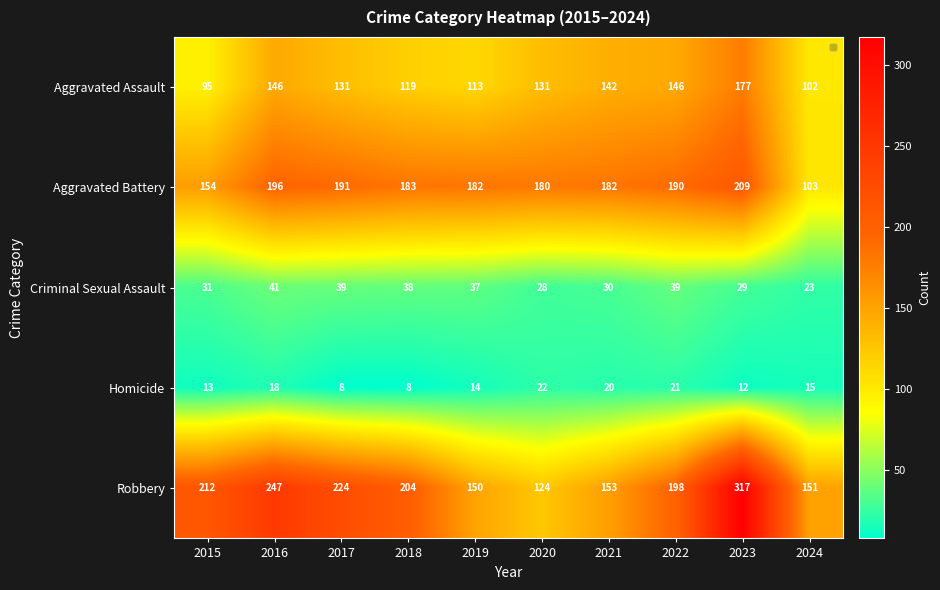

Which series has the widest spread of values?

Robbery